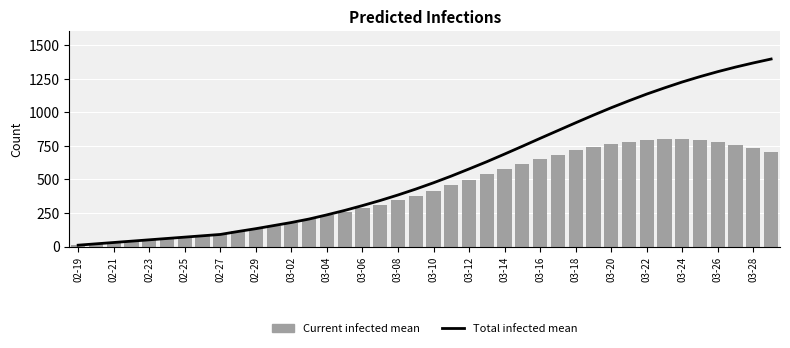

Reading left to right, extract all data points from this chart.

Total infected mean: 10	20	30	40	50	60	70	80	90	112	133	156	179	205	236	269	305	343	384	428	475	525	578	632	689	747	806	864	922	979	1034	1086	1136	1182	1226	1266	1303	1337	1368	1397
Current infected mean: 10	20	30	40	50	60	70	80	90	112	133	156	179	205	236	259	285	313	344	378	415	455	498	542	577	614	650	685	717	743	765	781	793	798	798	791	778	759	736	708